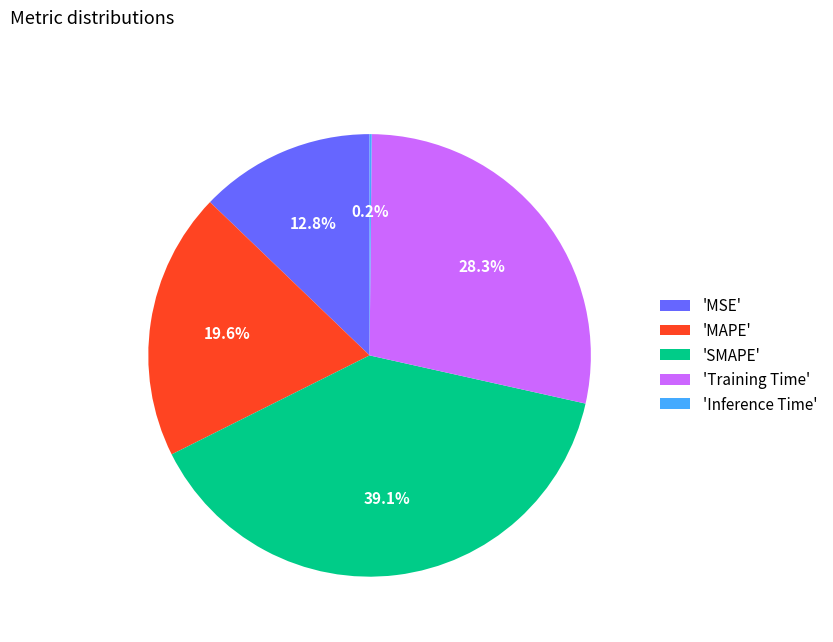

Which slice is the largest?

'SMAPE'